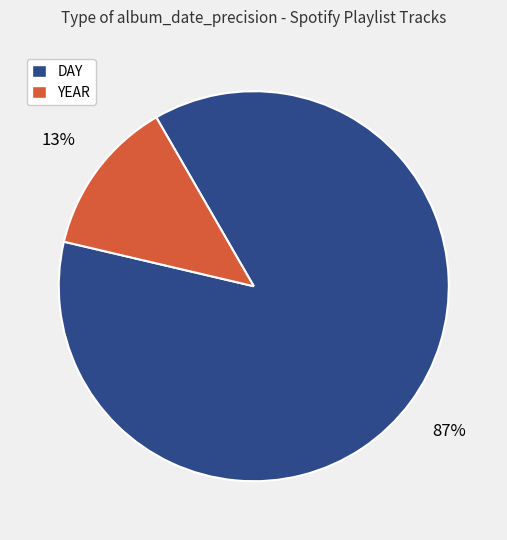

Which slice represents more than half of the pie?

DAY